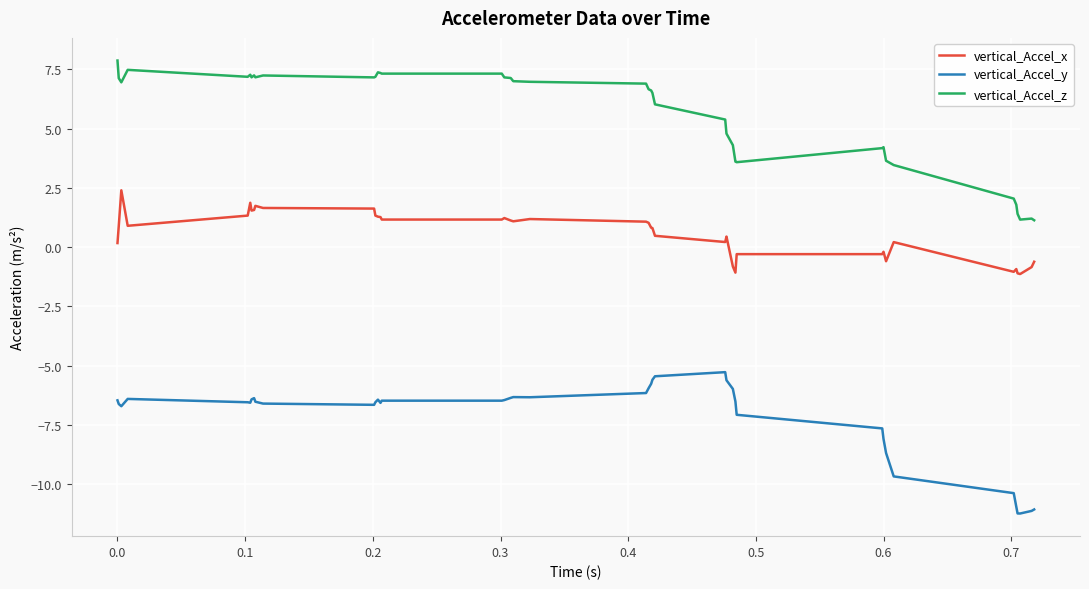

How many distinct data groups are displayed?

3